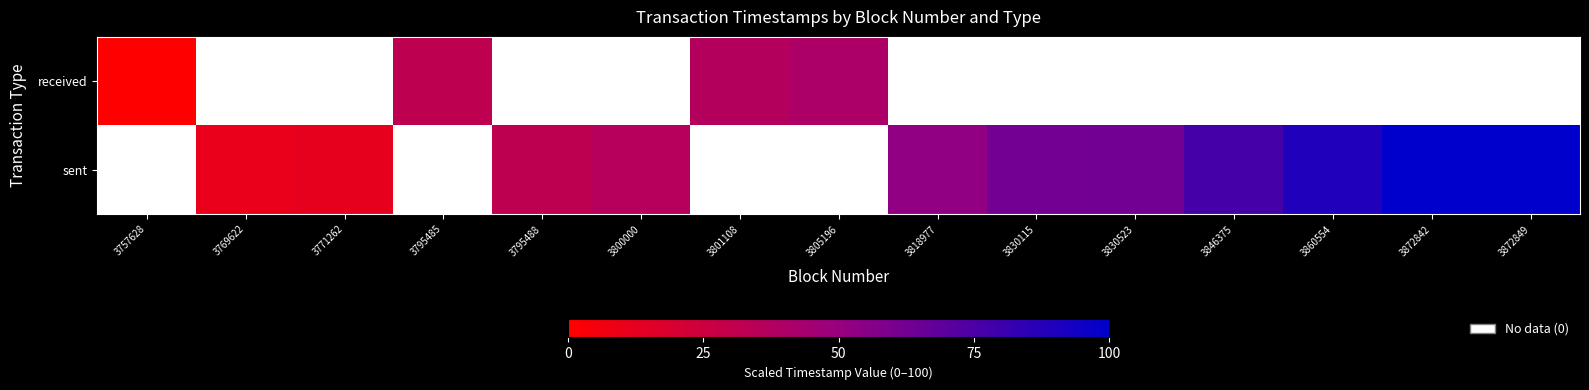

How many categories are shown in the chart?

15